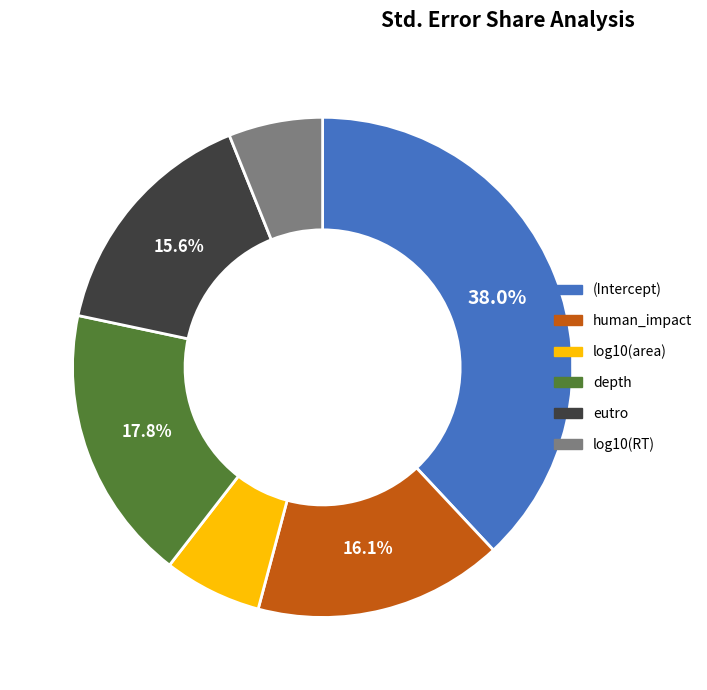

Which slice is the largest?

(Intercept)